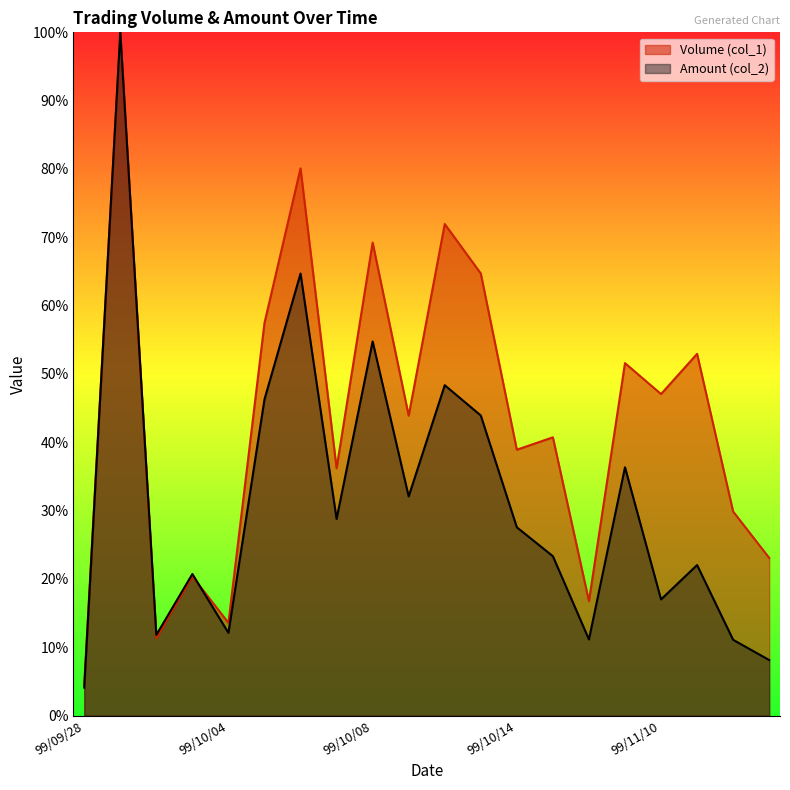

How many interior local valleys does the Amount (col_2) series have?

6